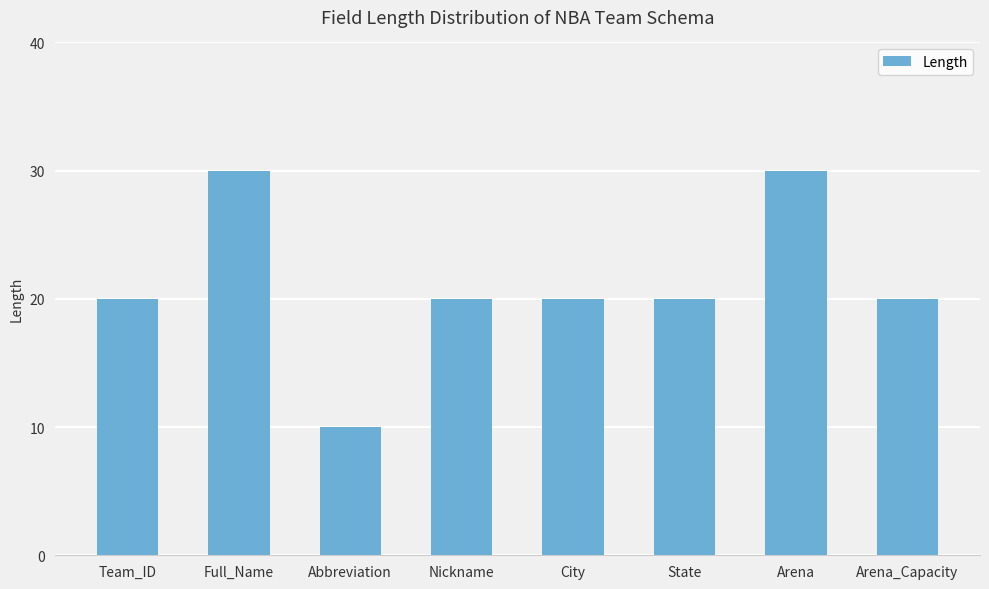

The value at Abbreviation is 14. True or false?

False